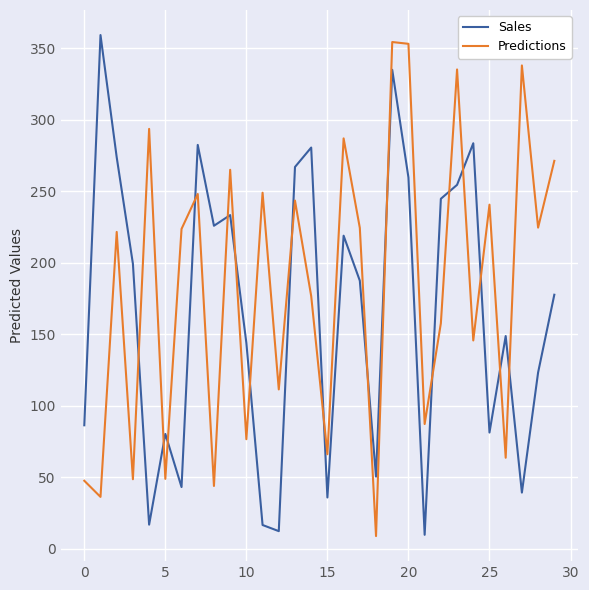

In Predictions, how many points are lower than both neighbors (excluding endpoints)?

12